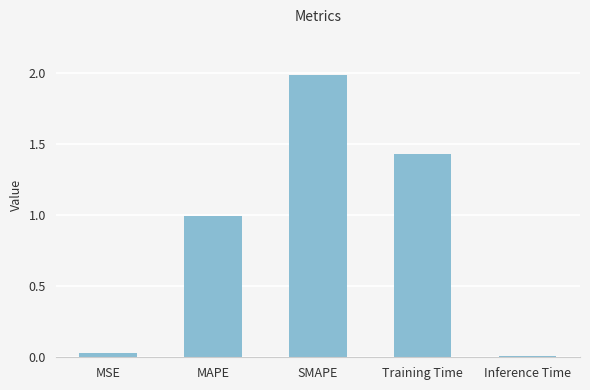

Rank the categories by value from highest to lowest.

SMAPE, Training Time, MAPE, MSE, Inference Time